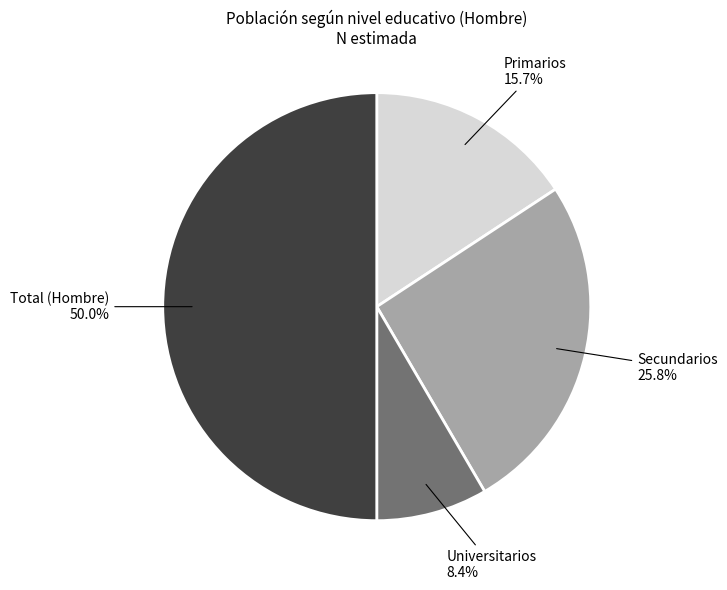

True or false: Secundarios accounts for 26% of the total.

True